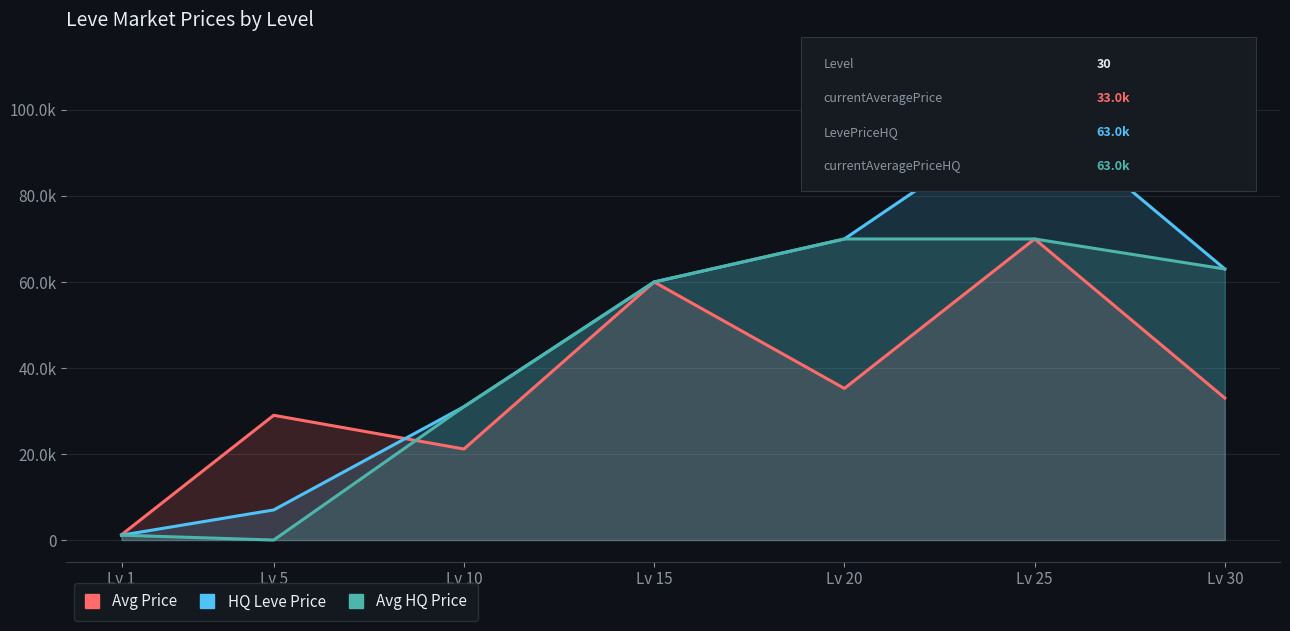

True or false: currentAveragePrice has a value of 19383.6 at Lv 30.

False